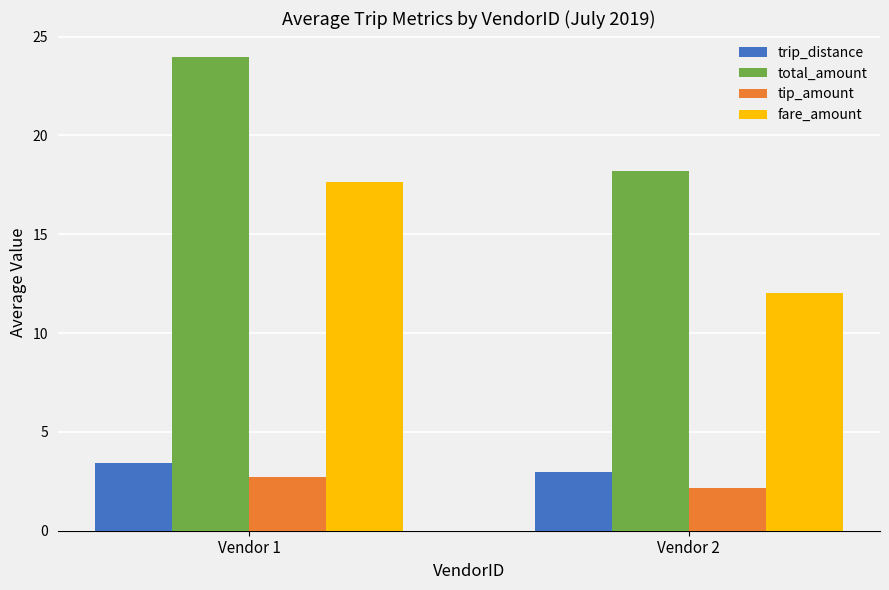

Rank the series by their maximum value, from lowest to highest.

tip_amount, trip_distance, fare_amount, total_amount